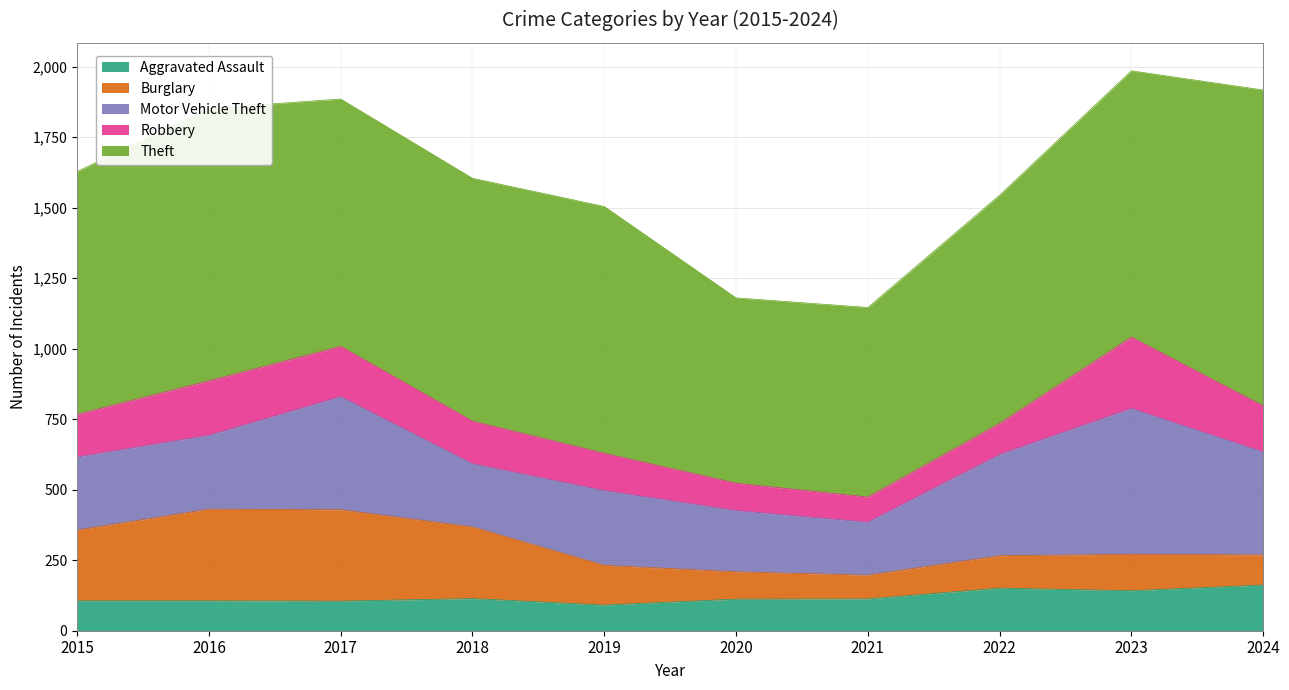

What is the average value of the Burglary series?

183